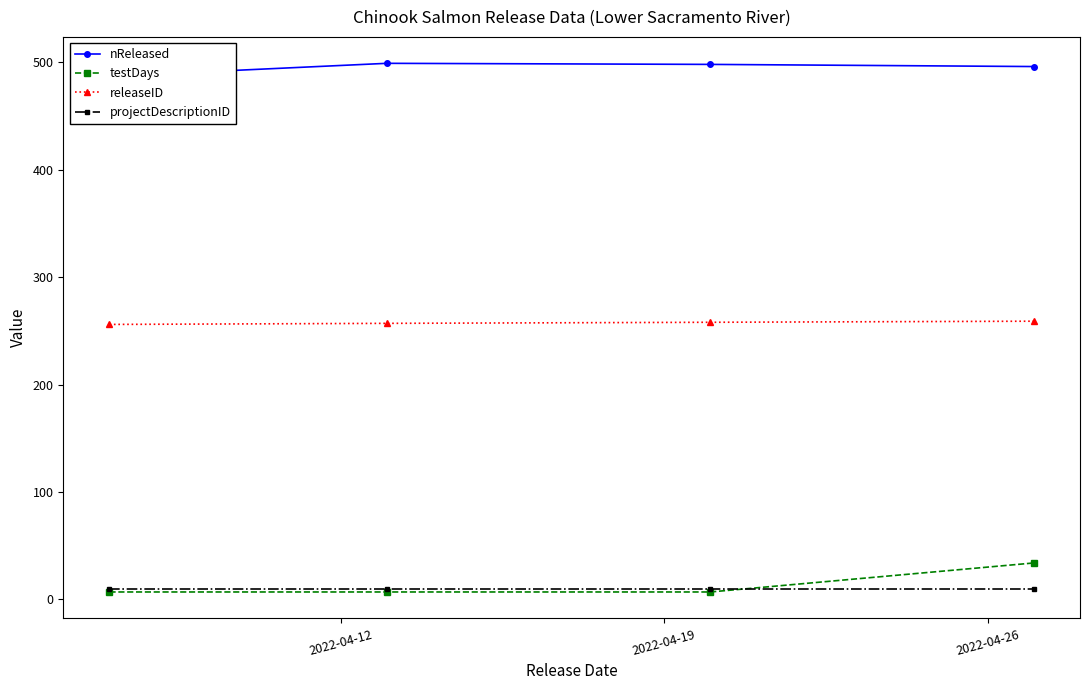

True or false: projectDescriptionID and releaseID intersect in this chart.

False